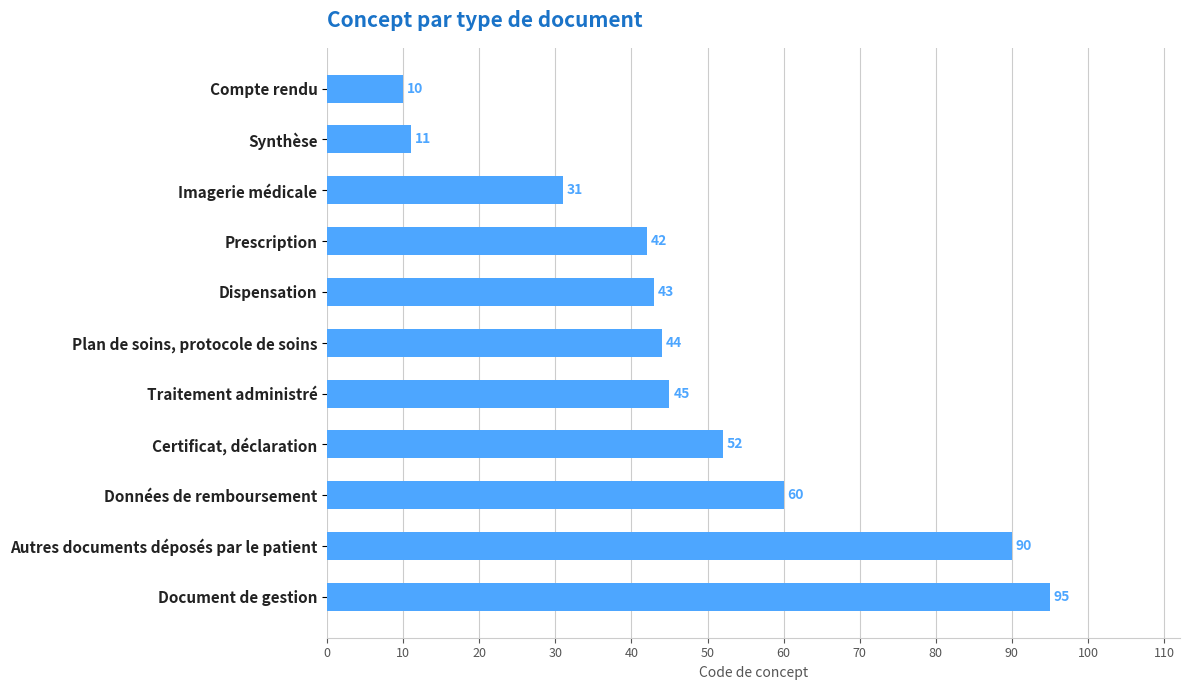

How many data points does each series have?

11